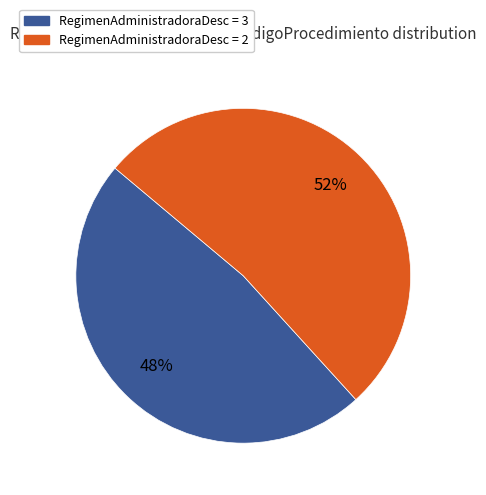

Is there any slice that represents more than half of the pie?

Yes